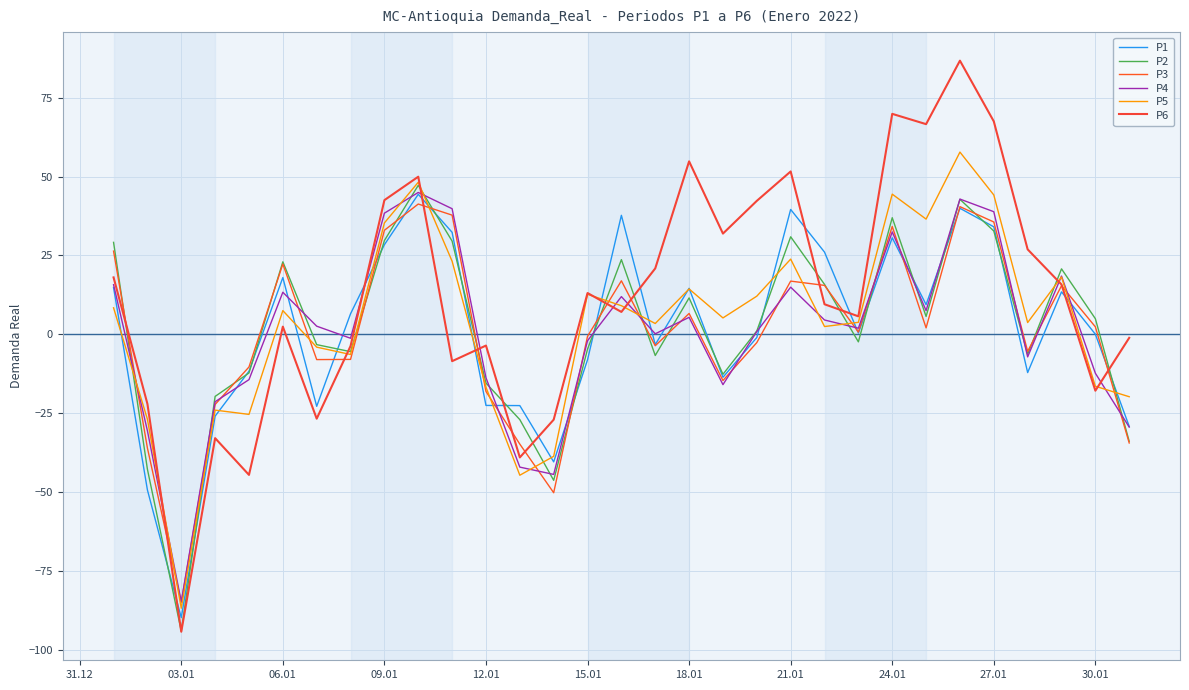

How many interior local peaks does the P6 series have?

9